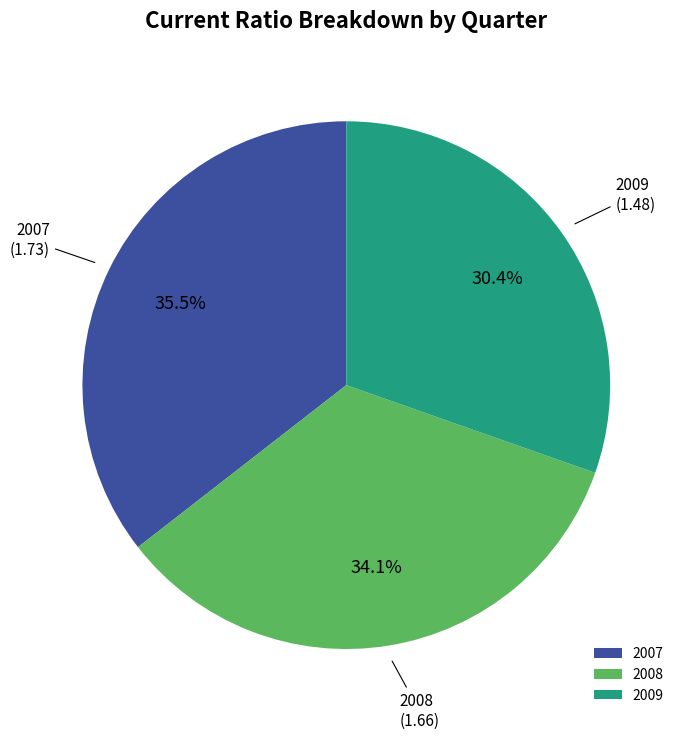

Does 2008 account for over 50% of the chart?

No